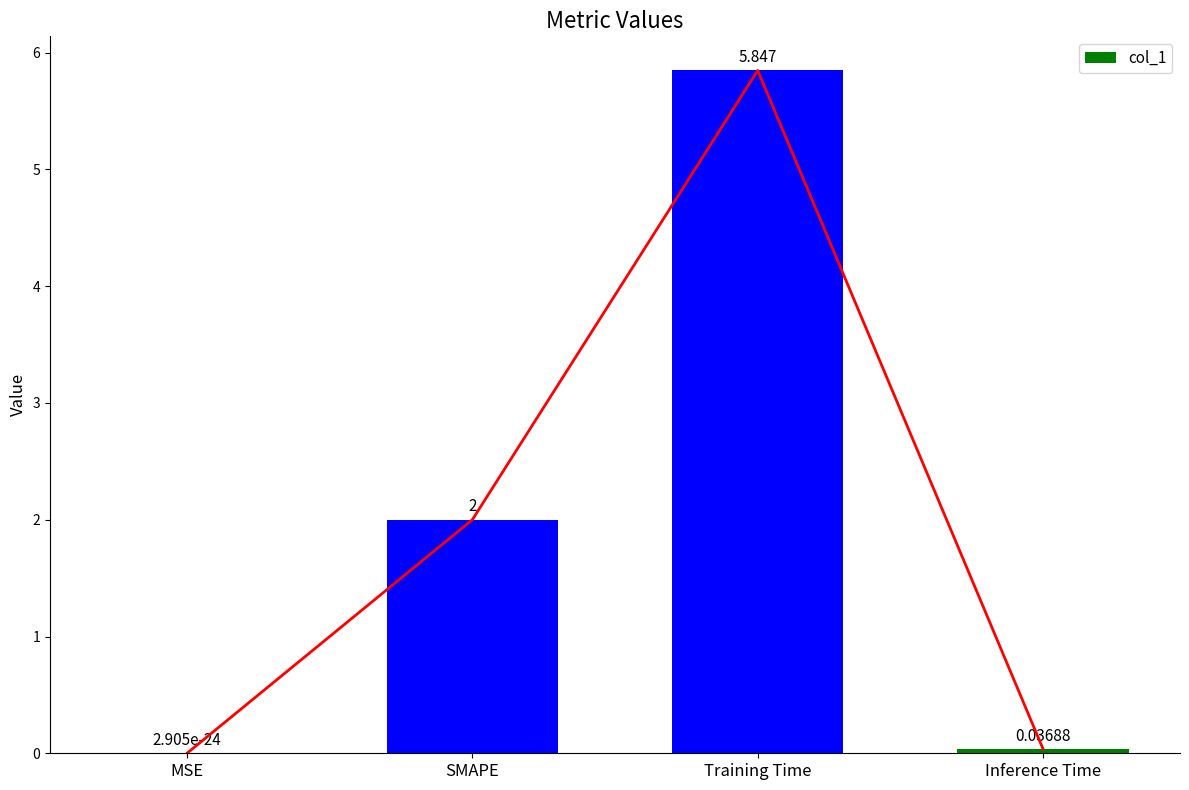

Reading left to right, list all the values displayed in this chart.

MSE=0.0	SMAPE=2.0	Training Time=5.8	Inference Time=0.0